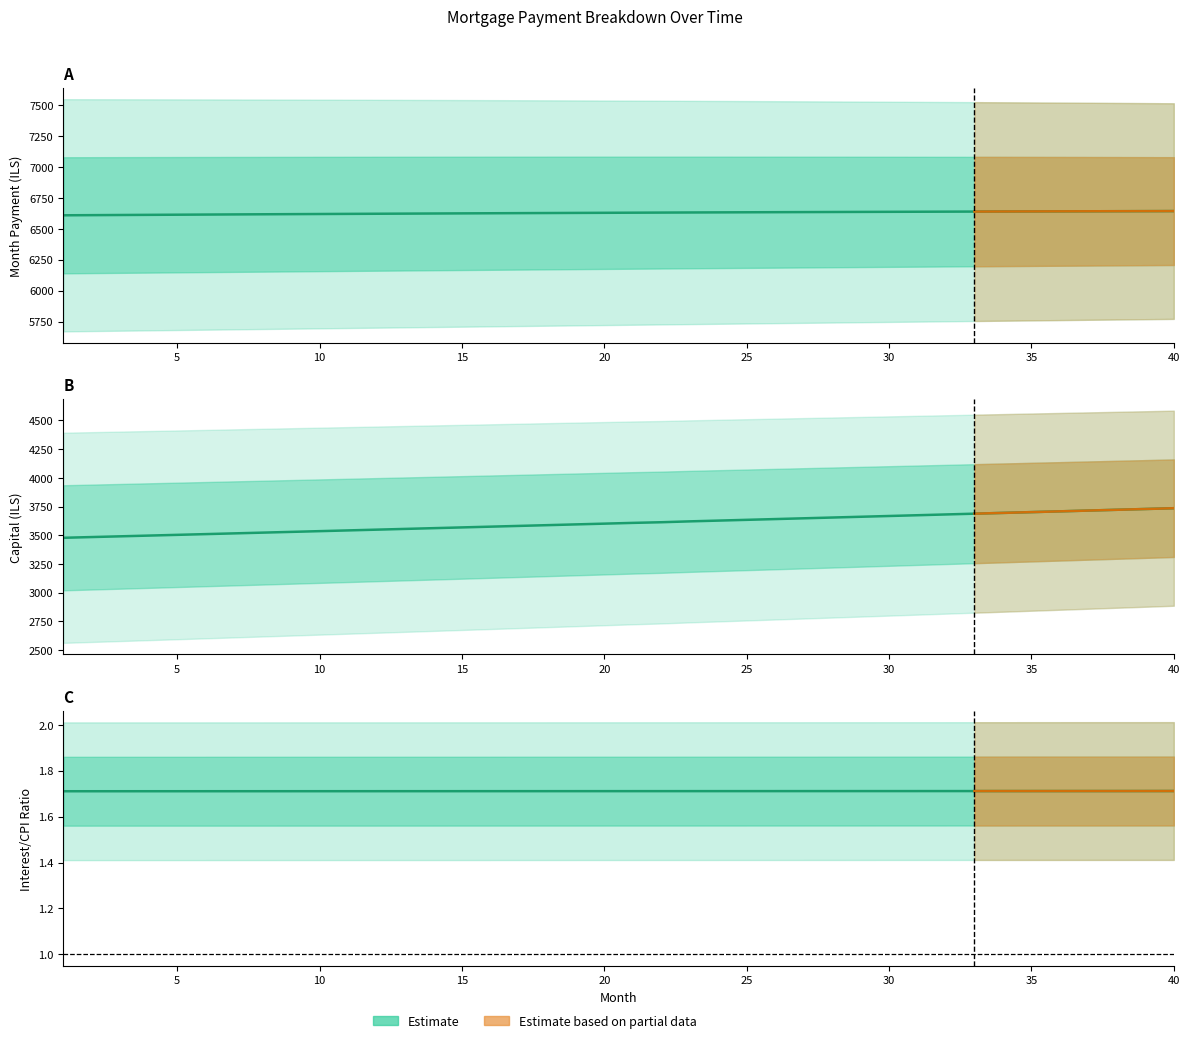

What is the approximate value of interest/cpi at 40?

1.7